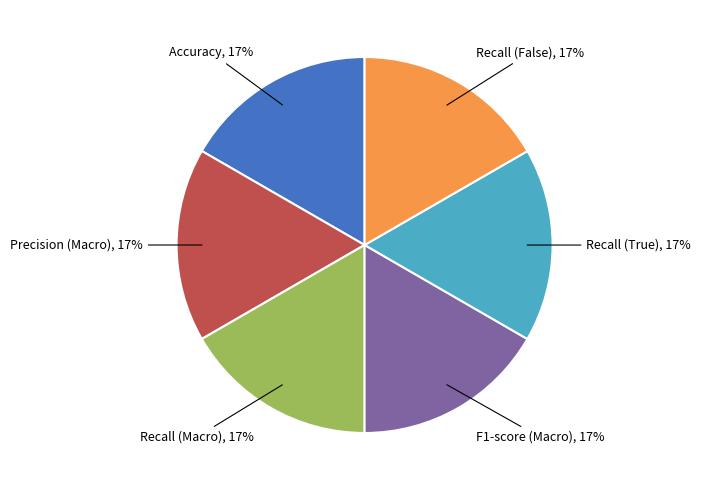

Does any single category account for the majority?

No